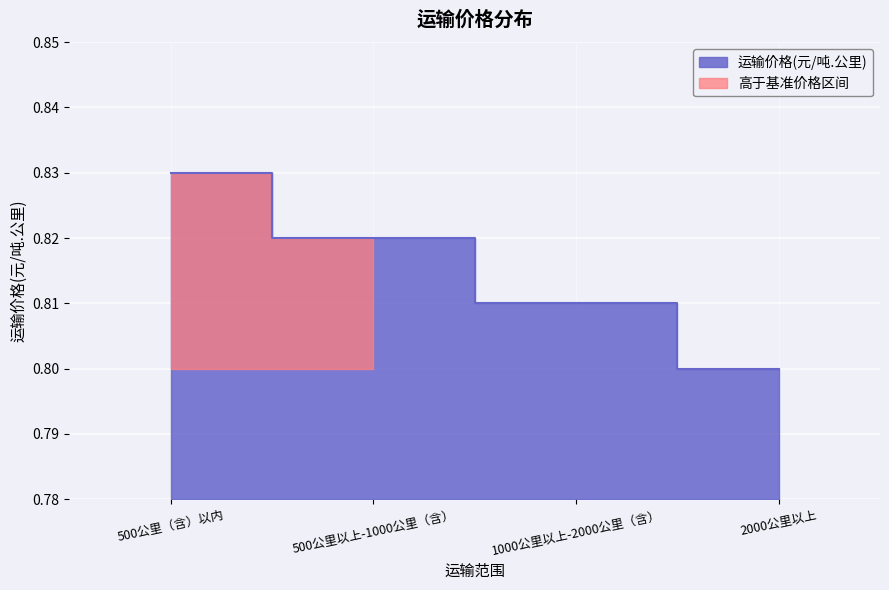

What is the average value?

0.8